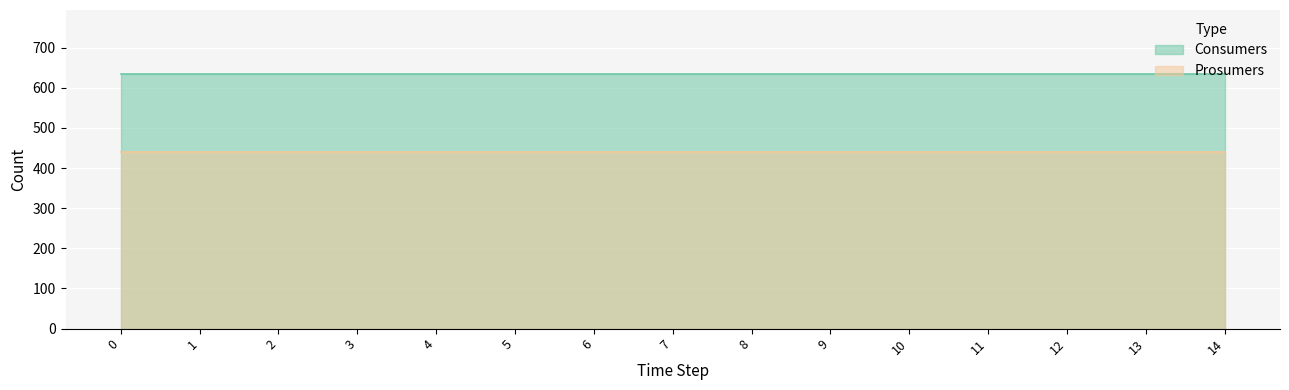

True or false: Consumers and Prosumers intersect in this chart.

False